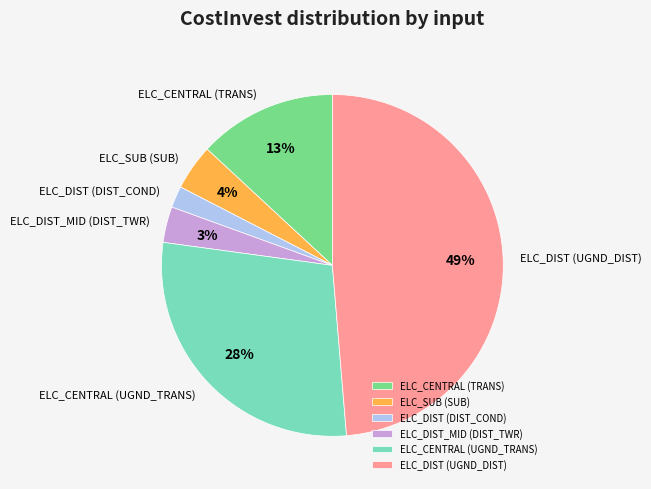

Rank the categories by value from highest to lowest.

ELC_DIST (UGND_DIST), ELC_CENTRAL (UGND_TRANS), ELC_CENTRAL (TRANS), ELC_SUB (SUB), ELC_DIST_MID (DIST_TWR), ELC_DIST (DIST_COND)